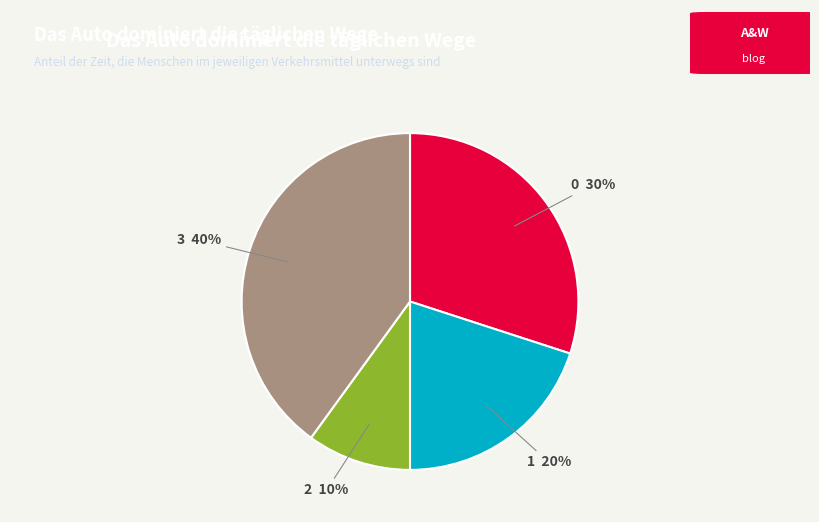

To the nearest percent, what portion does 2 represent?

10%